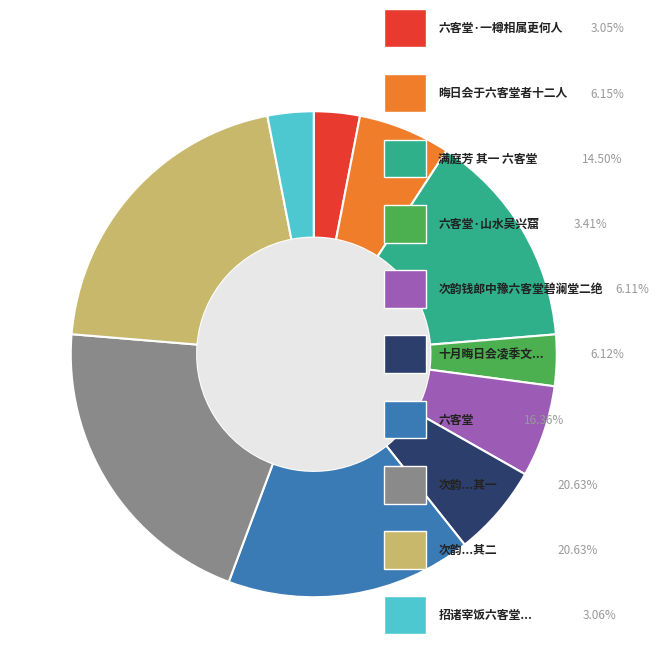

Is there a majority slice in this chart?

No